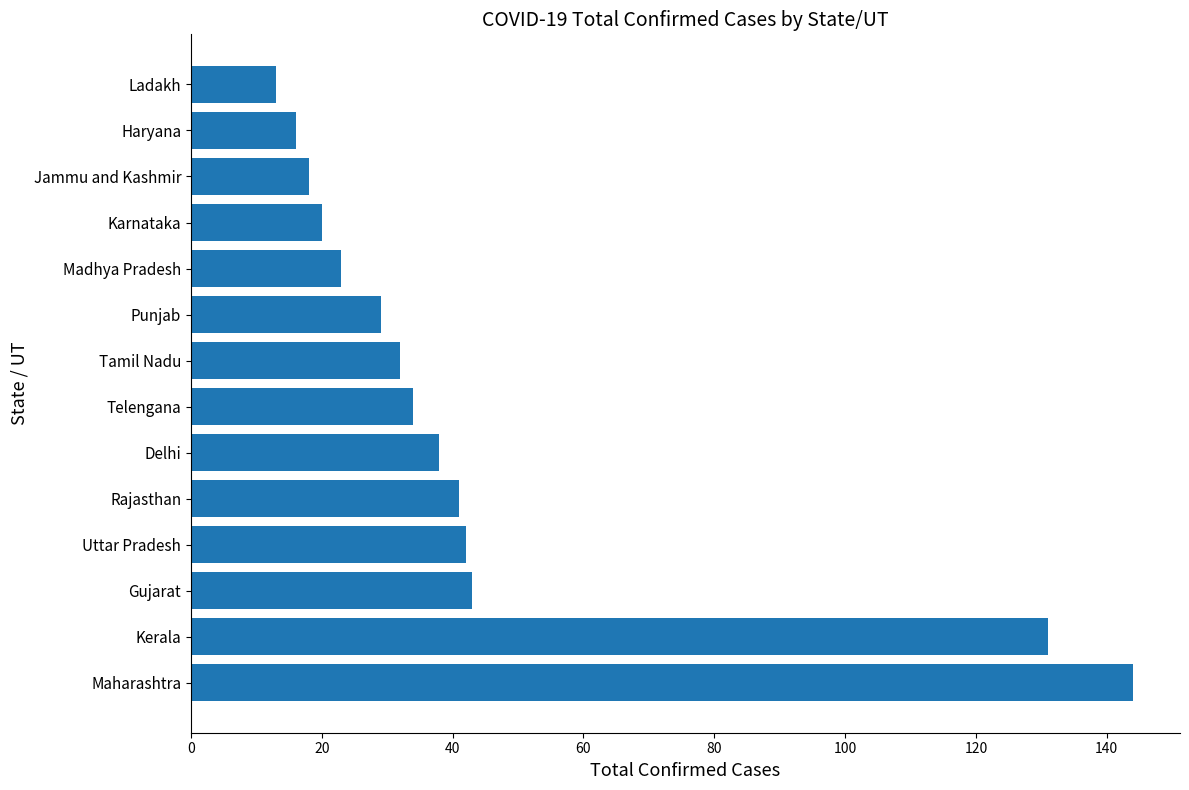

What is the average value?

45